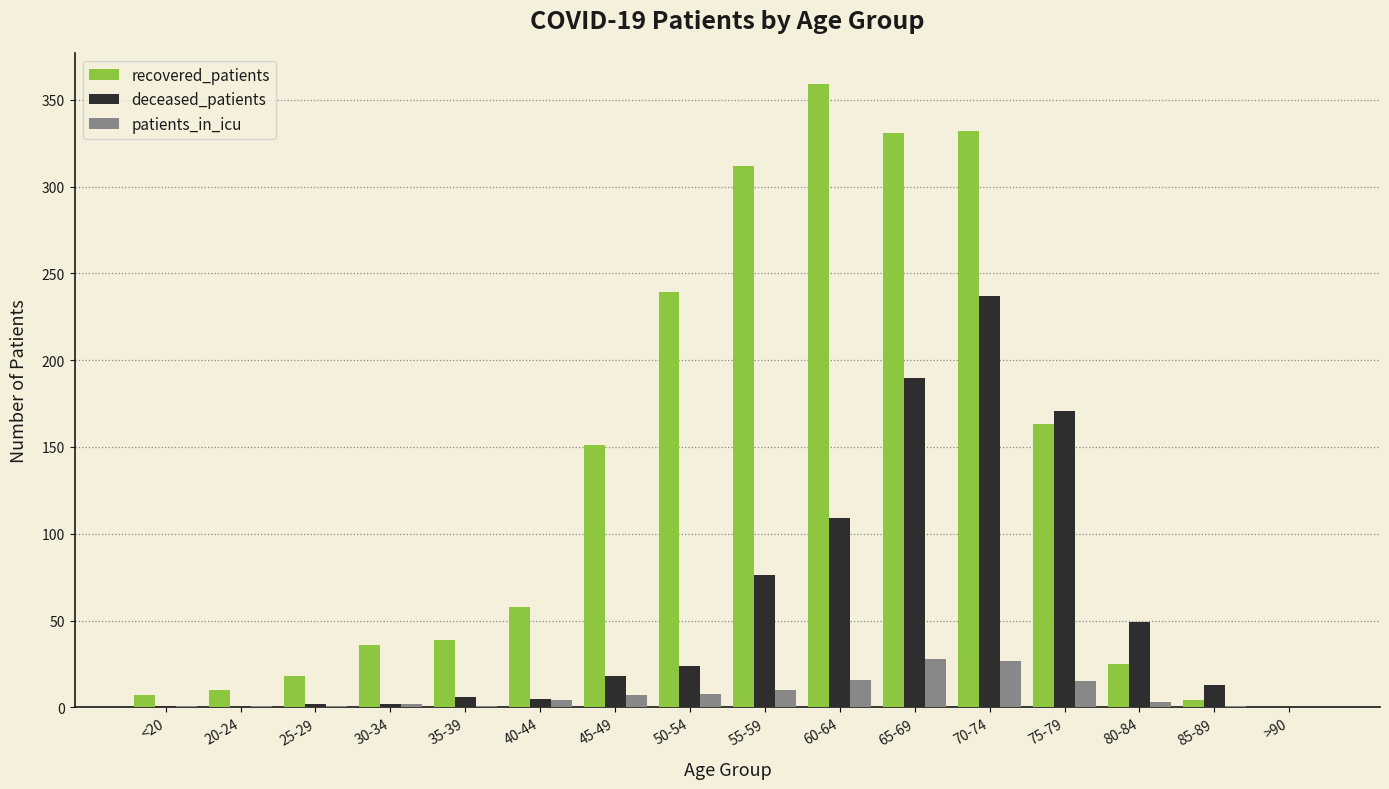

What are all the series names shown in the legend?

recovered_patients, deceased_patients, patients_in_icu